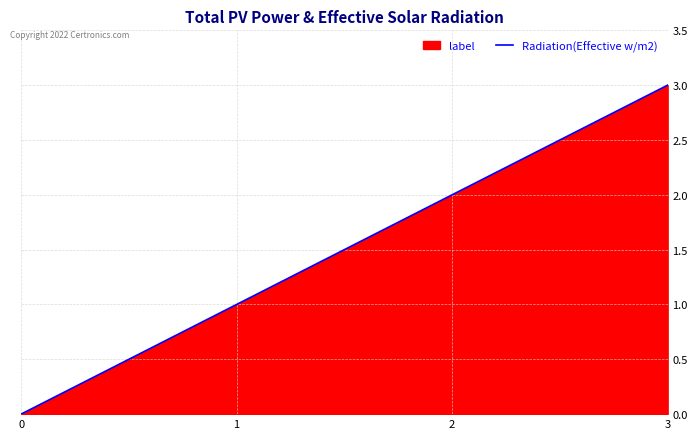

True or false: the data has more than 2 interior local peaks.

False